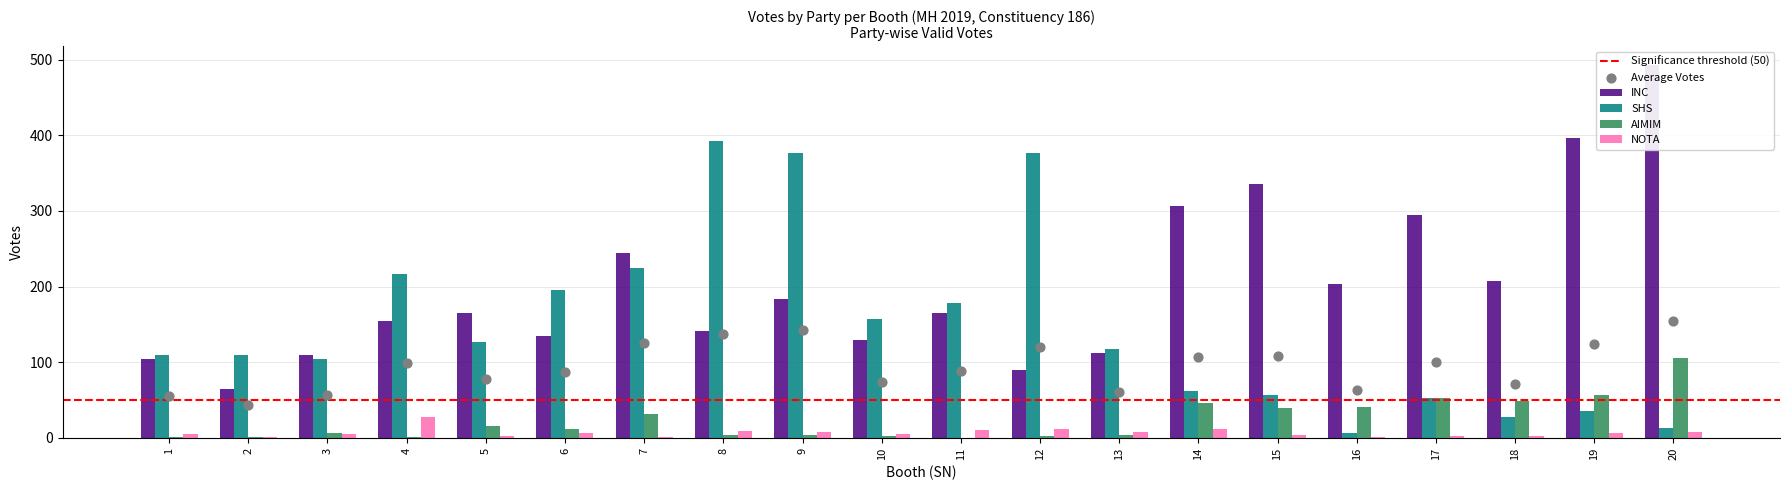

At how many categories does at least one series exceed 90?

20